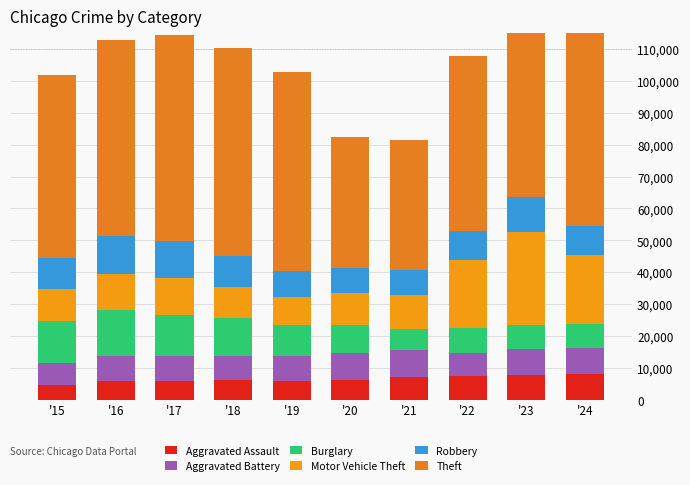

What is the minimum value shown in the chart?

4480